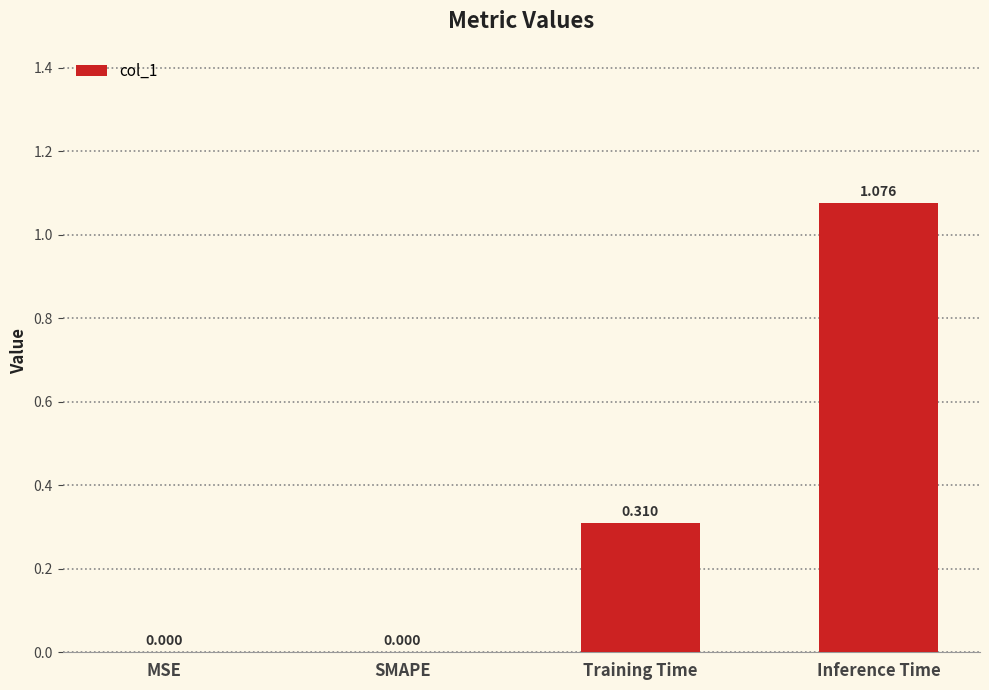

Which label corresponds to the largest value in the chart?

Inference Time